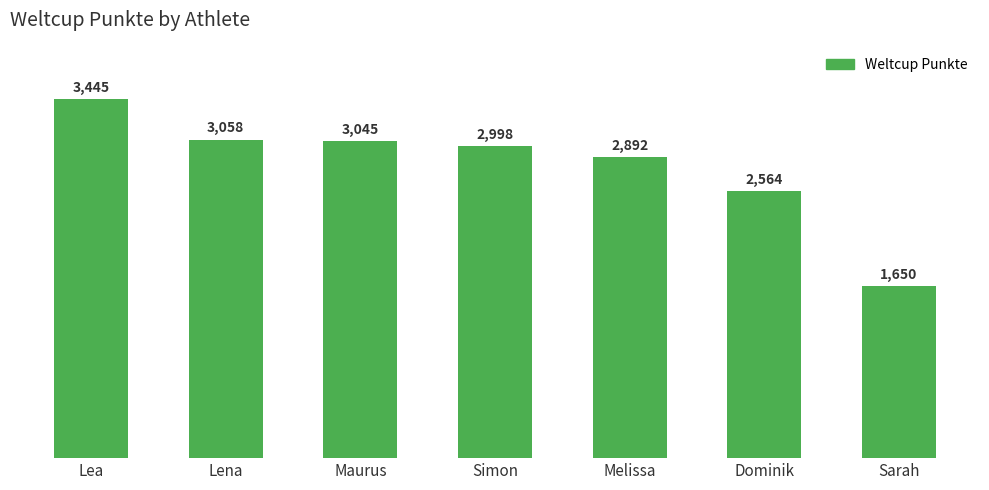

Reading left to right, transcribe all the data shown in this chart.

3445	3058	3045	2998	2892	2564	1650